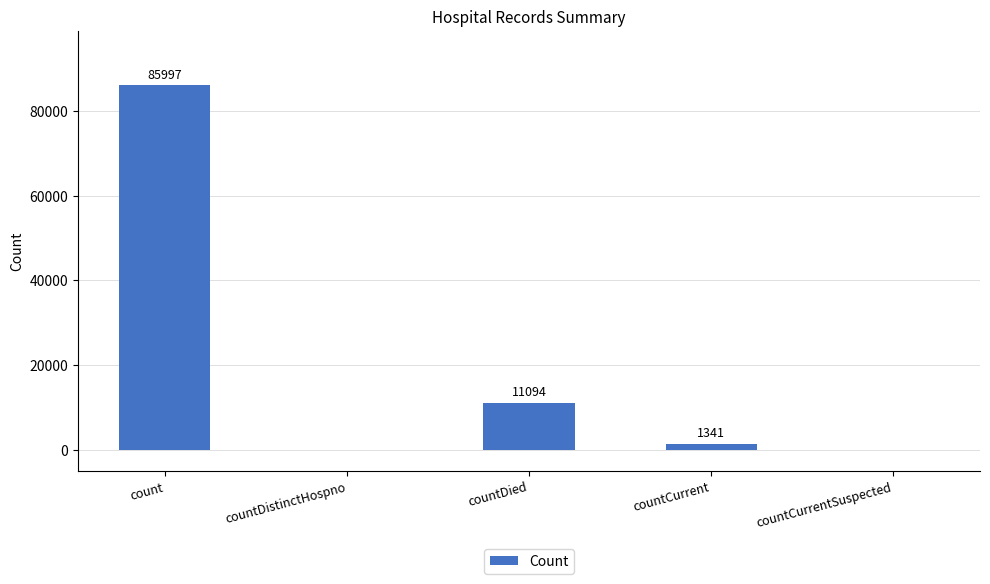

At which category does the chart reach its peak across all series?

count